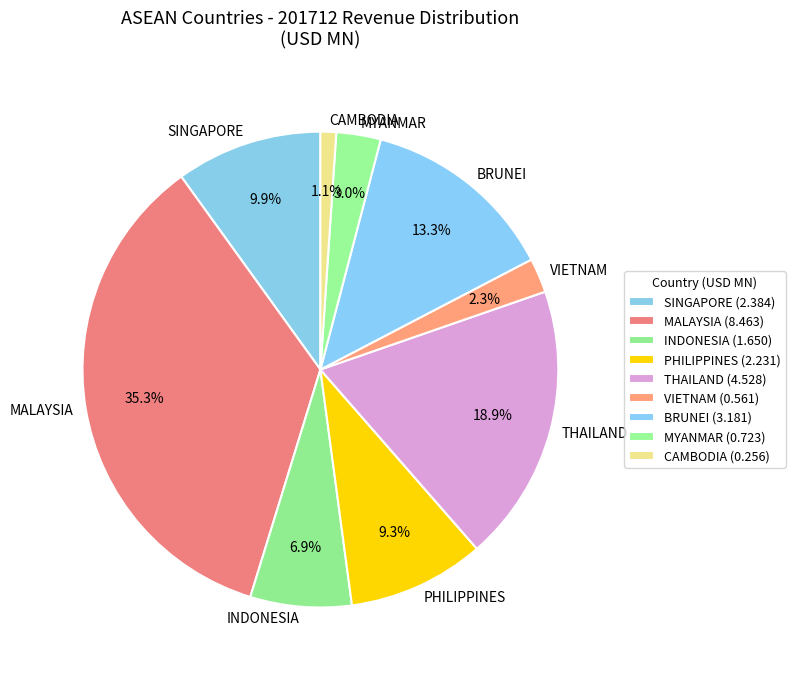

The SINGAPORE slice represents 10% of the pie. True or false?

True